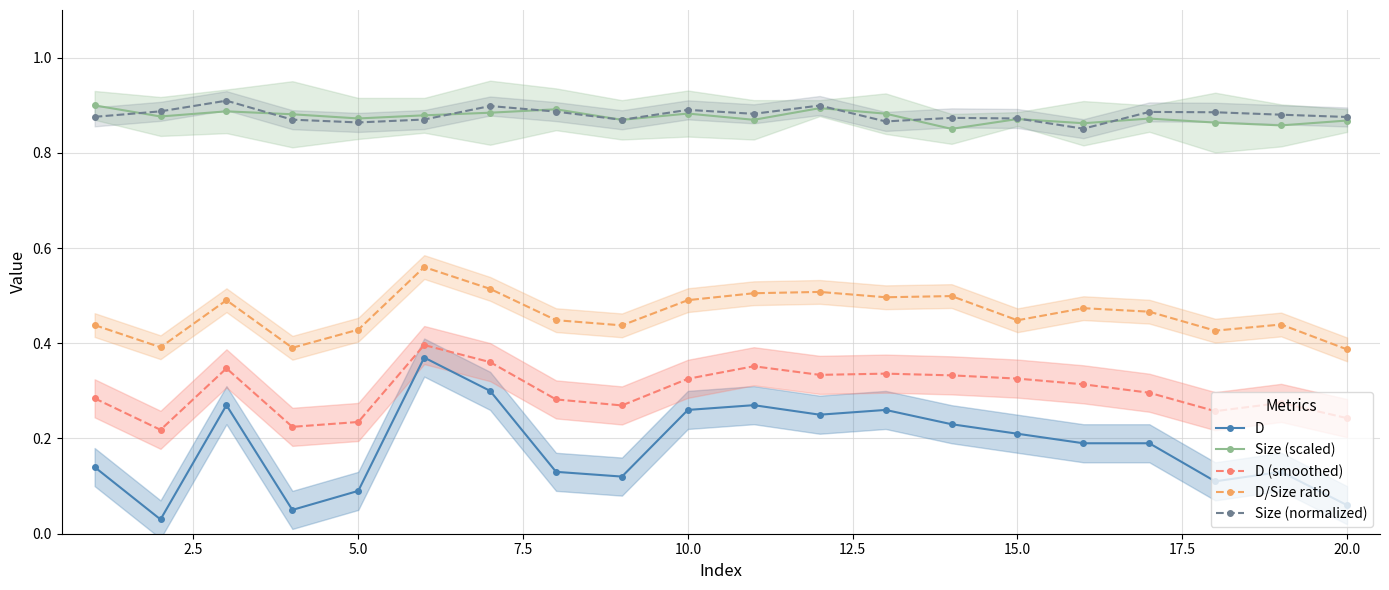

The value of Size (normalized) at 20.0 is 1.5. True or false?

False